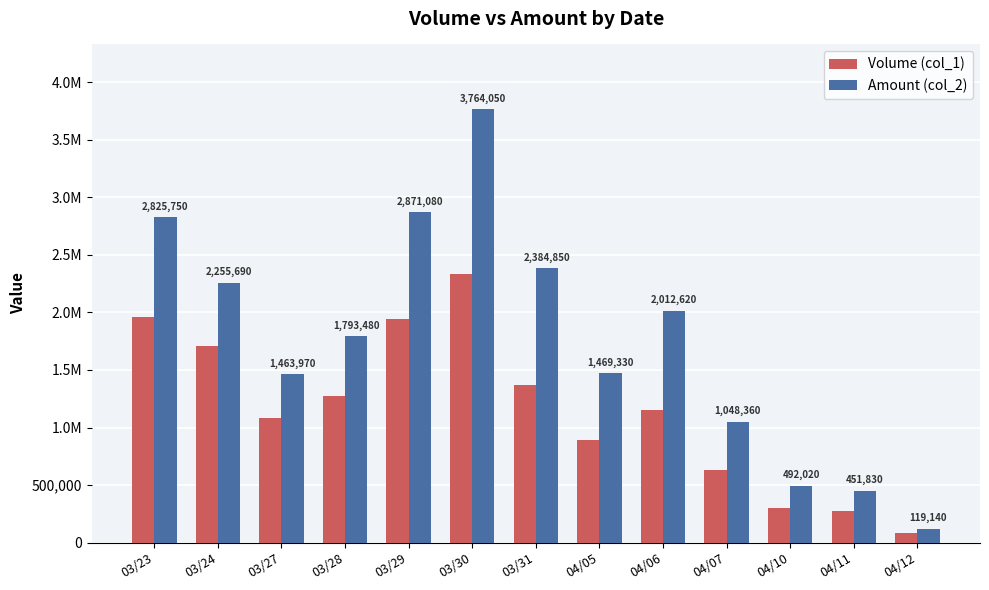

Which series has the largest total across all categories?

Amount (col_2)